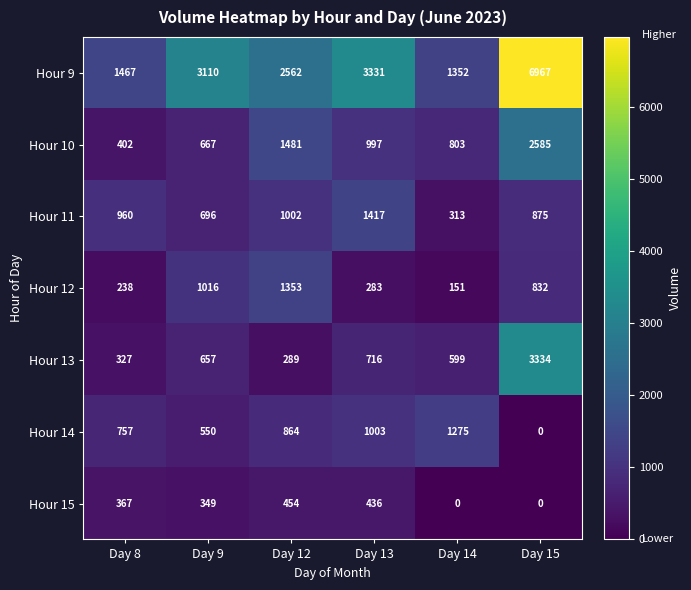

What is the difference between the highest and lowest values at Day 14?

1352